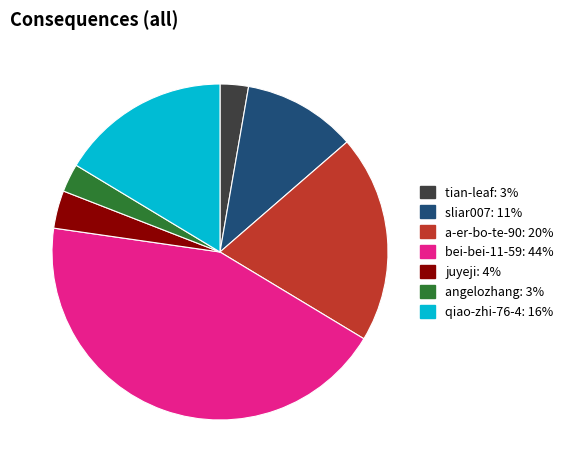

Does angelozhang account for over 50% of the chart?

No